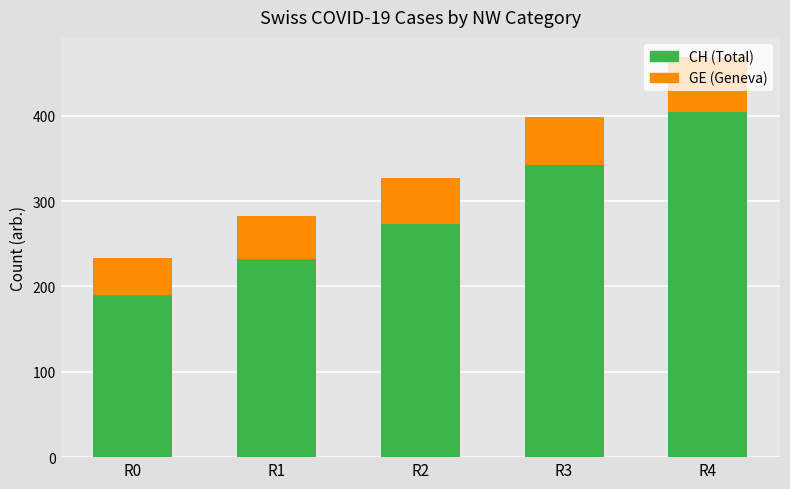

What is the total value across all series at R4?

469